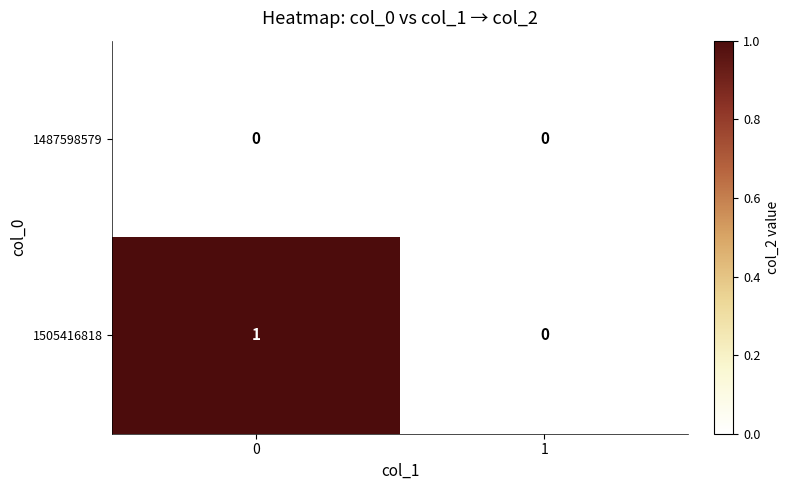

The 1505416818 series shows 2 at 0. True or false?

False